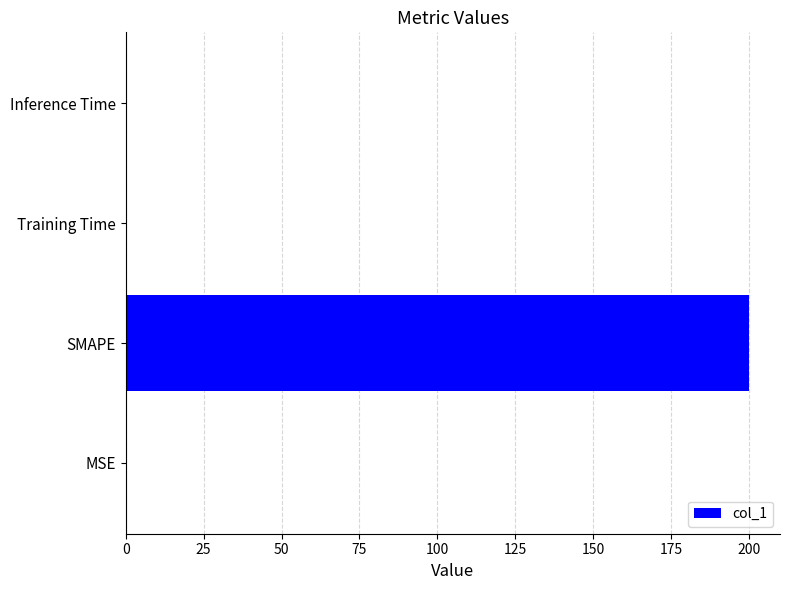

What is the maximum value shown in the chart?

200.0